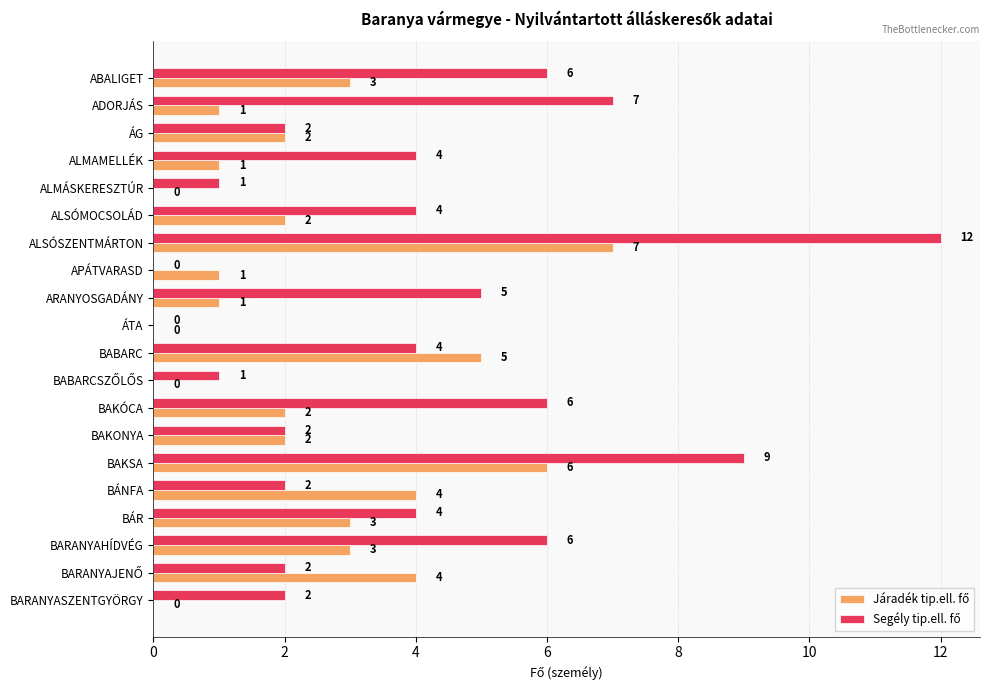

At which category is the sum across all series the highest?

ALSÓSZENTMÁRTON